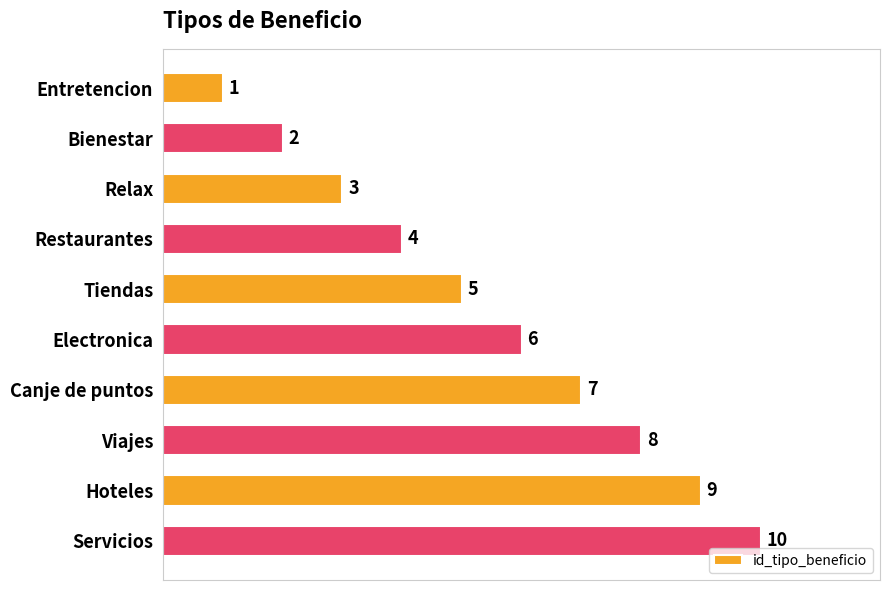

How many bars are there in total?

10